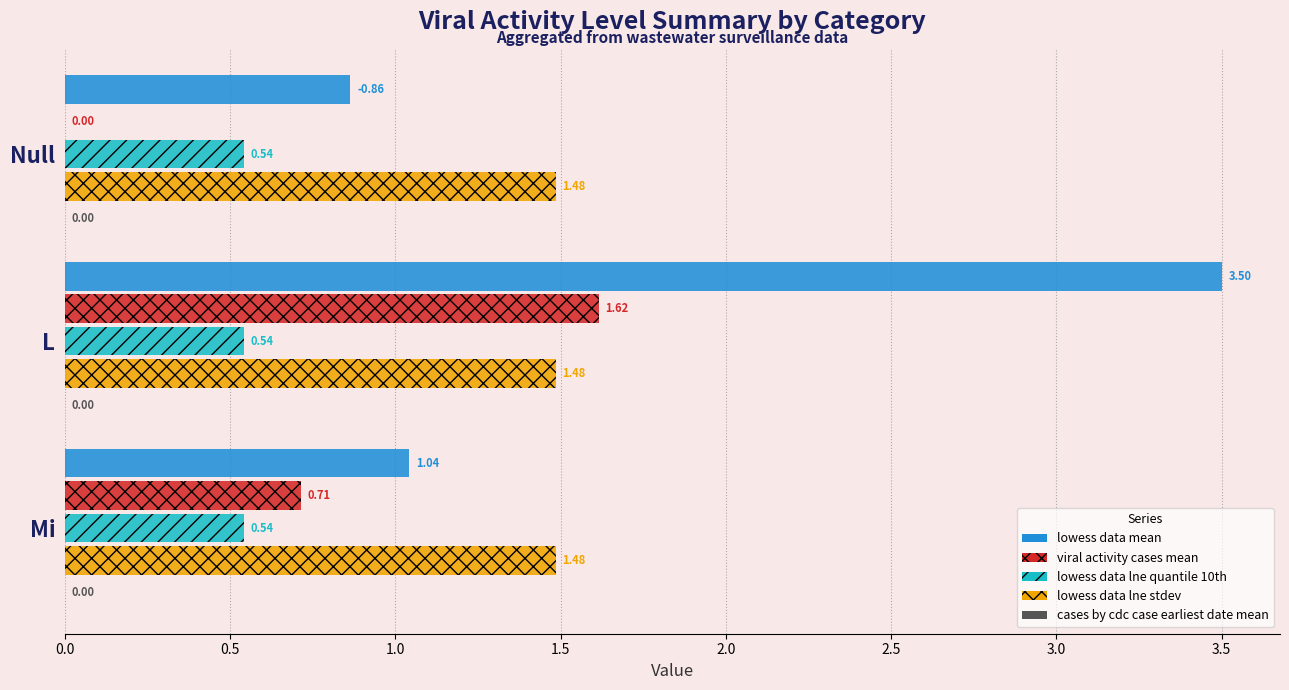

Which series changed the most between L and Null?

lowess data mean